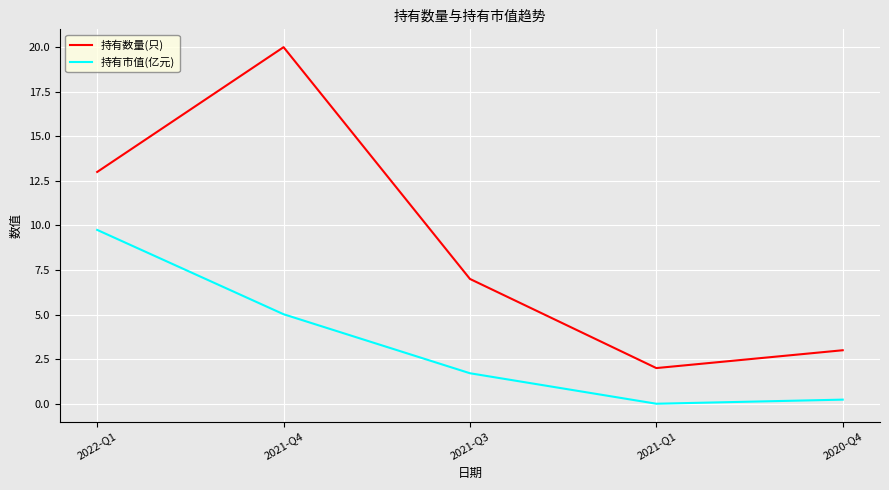

Where is the first local maximum for 持有数量(只)?

2021-Q4